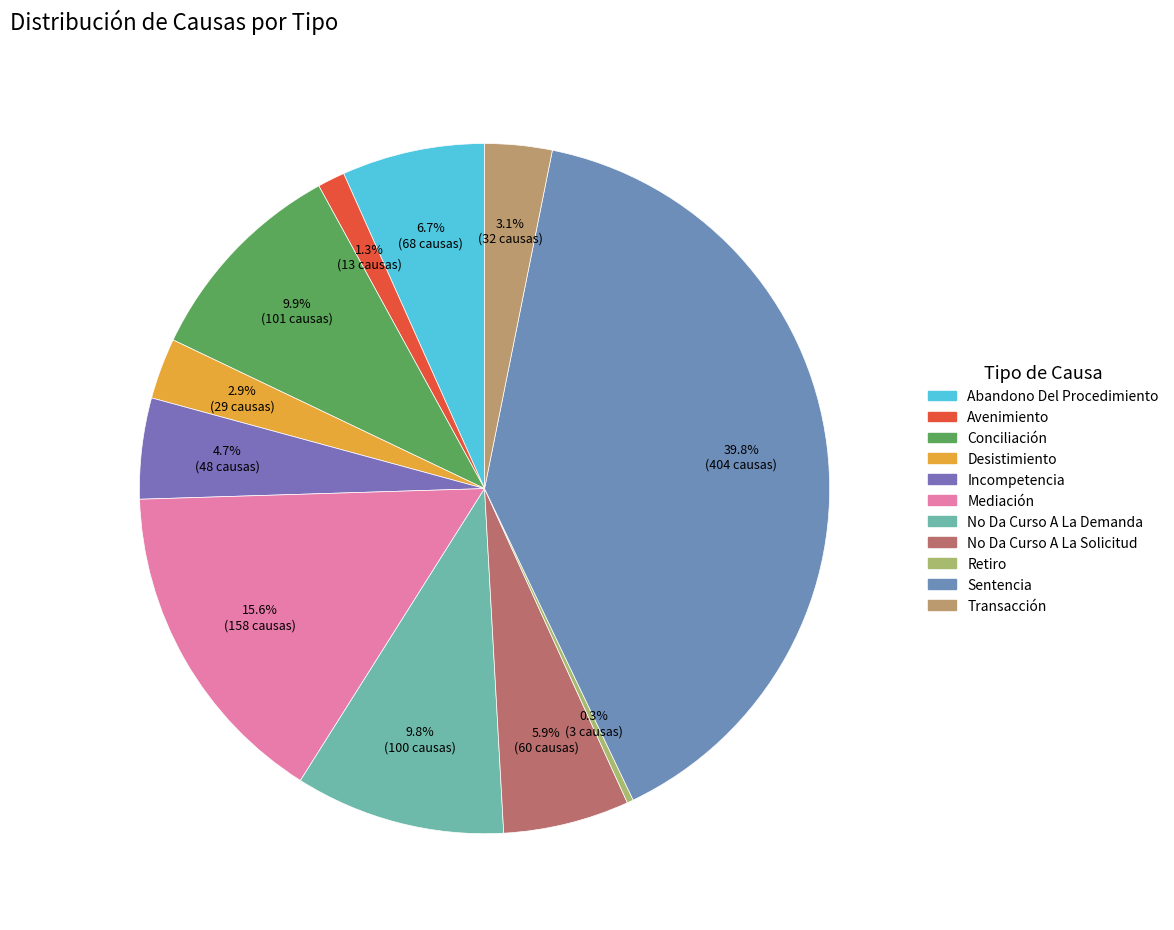

Which has a higher value, Desistimiento or Sentencia?

Sentencia